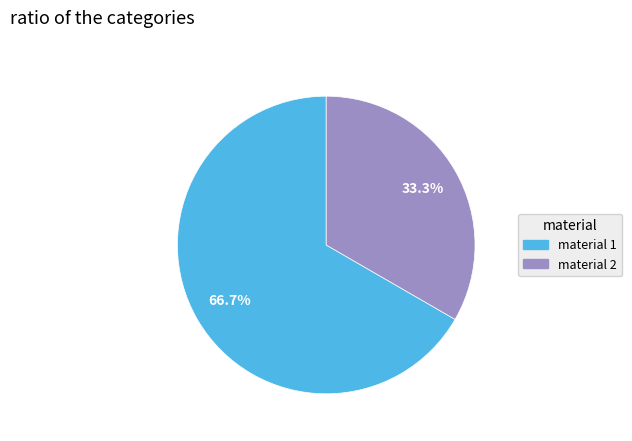

Is there any slice that represents more than half of the pie?

Yes